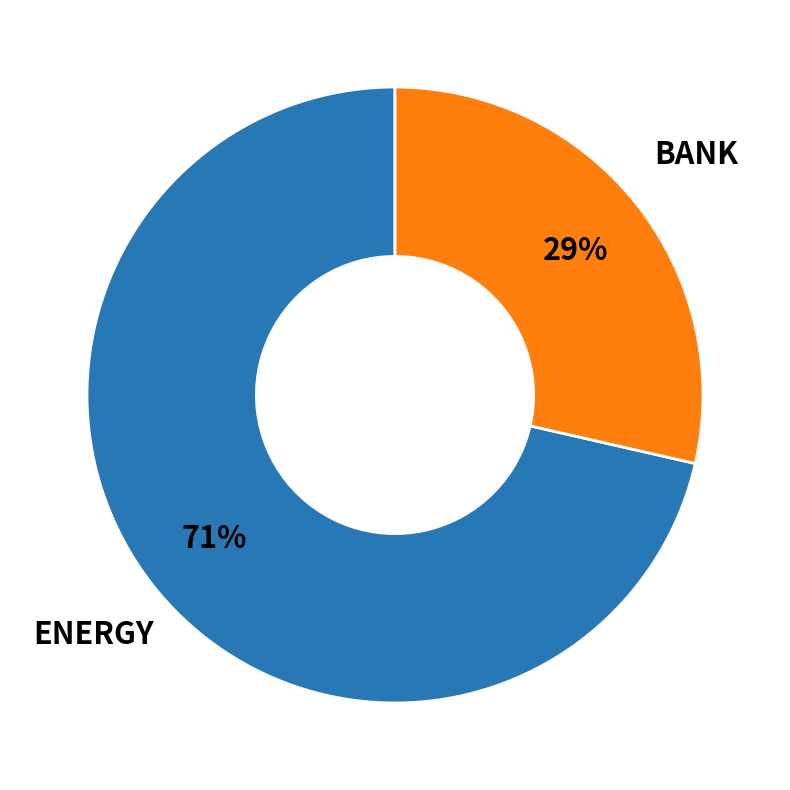

Is there a majority slice in this chart?

Yes